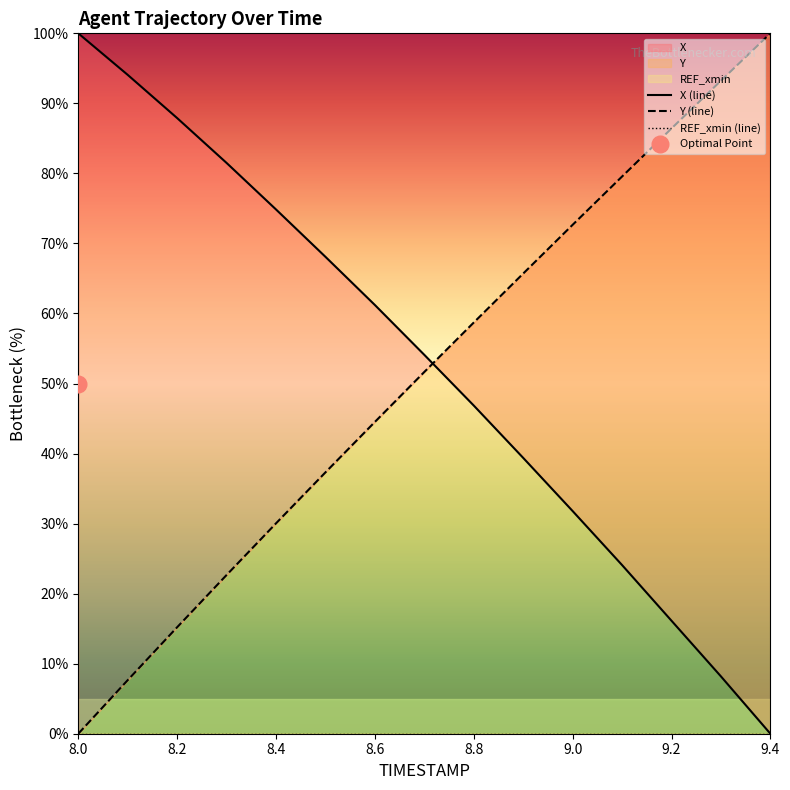

The value of X (line) at 9.0 is 12.2. True or false?

False